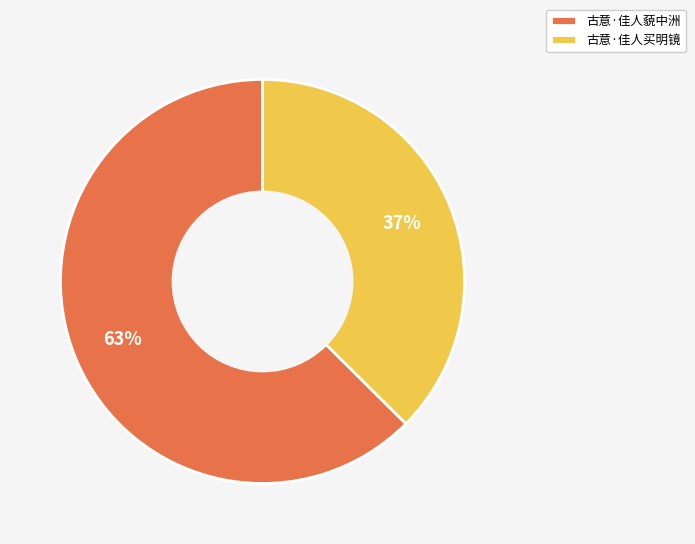

To the nearest percent, what is the combined percentage of 古意·佳人藐中洲 and 古意·佳人买明镜?

100%